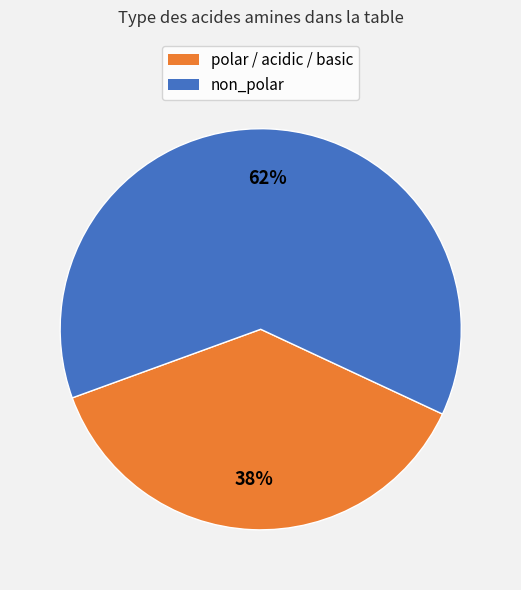

Is there a majority slice in this chart?

Yes